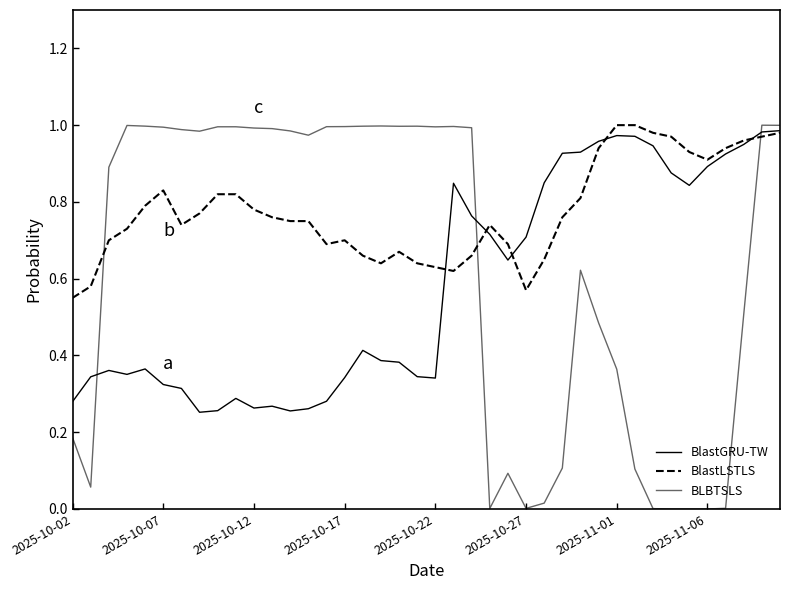

Reading left to right, list all the values displayed in this chart.

BlastGRU-TW: 0.3	0.3	0.4	0.4	0.4	0.3	0.3	0.3	0.3	0.3	0.3	0.3	0.3	0.3	0.3	0.3	0.4	0.4	0.4	0.3	0.3	0.8	0.8	0.7	0.6	0.7	0.8	0.9	0.9	1.0	1.0	1.0	0.9	0.9	0.8	0.9	0.9	0.9	1.0	1.0
BlastLSTLS: 0.6	0.6	0.7	0.7	0.8	0.8	0.7	0.8	0.8	0.8	0.8	0.8	0.8	0.8	0.7	0.7	0.7	0.6	0.7	0.6	0.6	0.6	0.7	0.7	0.7	0.6	0.7	0.8	0.8	0.9	1.0	1.0	1.0	1.0	0.9	0.9	0.9	1.0	1.0	1.0
BLBTSLS: 0.2	0.1	0.9	1.0	1.0	1.0	1.0	1.0	1.0	1.0	1.0	1.0	1.0	1.0	1.0	1.0	1.0	1.0	1.0	1.0	1.0	1.0	1.0	0.0	0.1	0.0	0.0	0.1	0.6	0.5	0.4	0.1	0.0	0.0	0.0	0.0	0.0	0.5	1.0	1.0